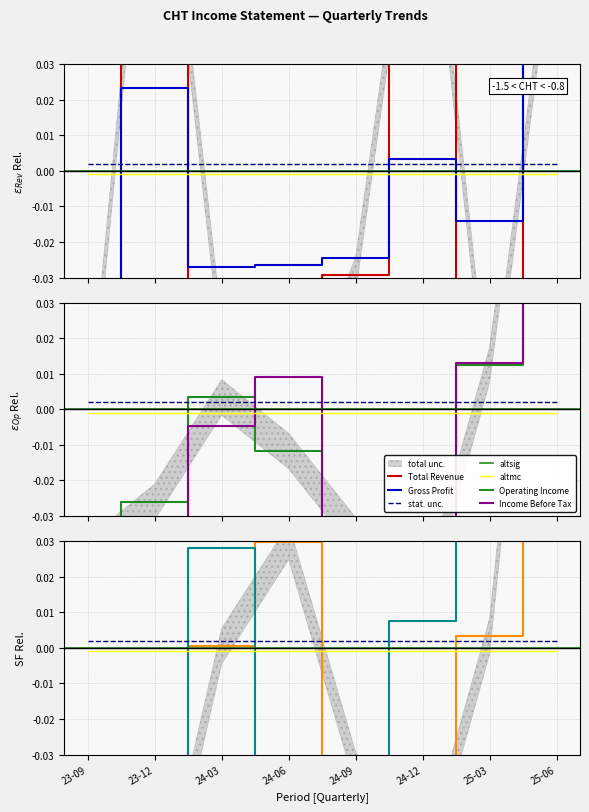

How many times do Operating Income and Income Before Tax cross each other?

4